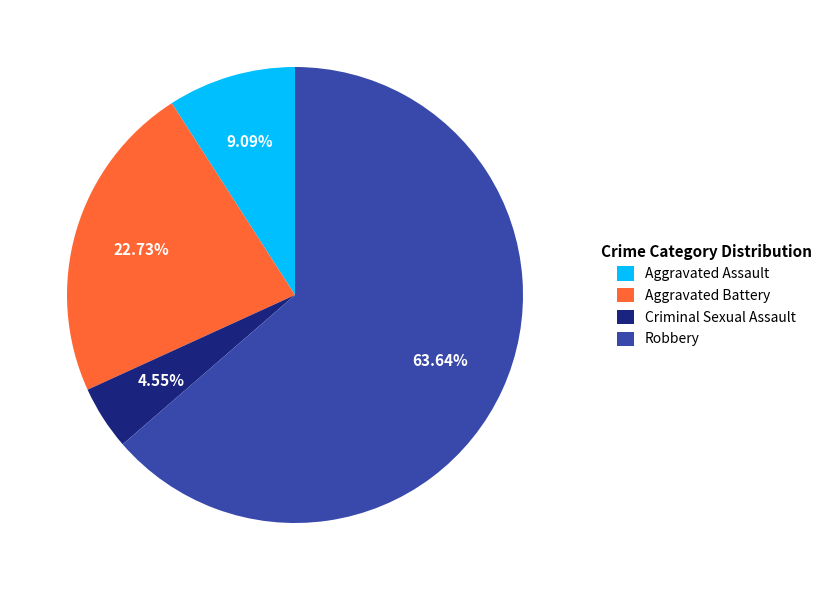

Which category has the biggest portion of the pie?

Robbery